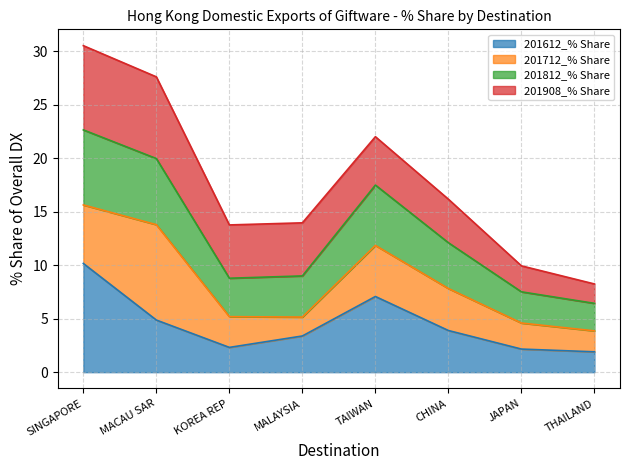

What is the label of the 8th point from the left?

THAILAND